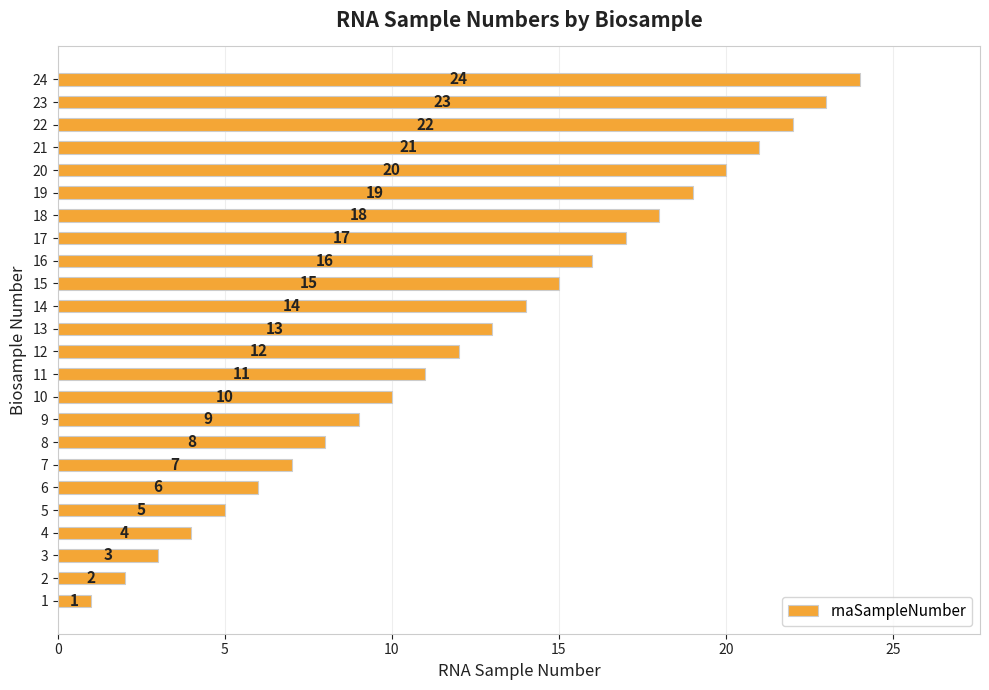

The chart shows a value of 20 at 20. True or false?

True